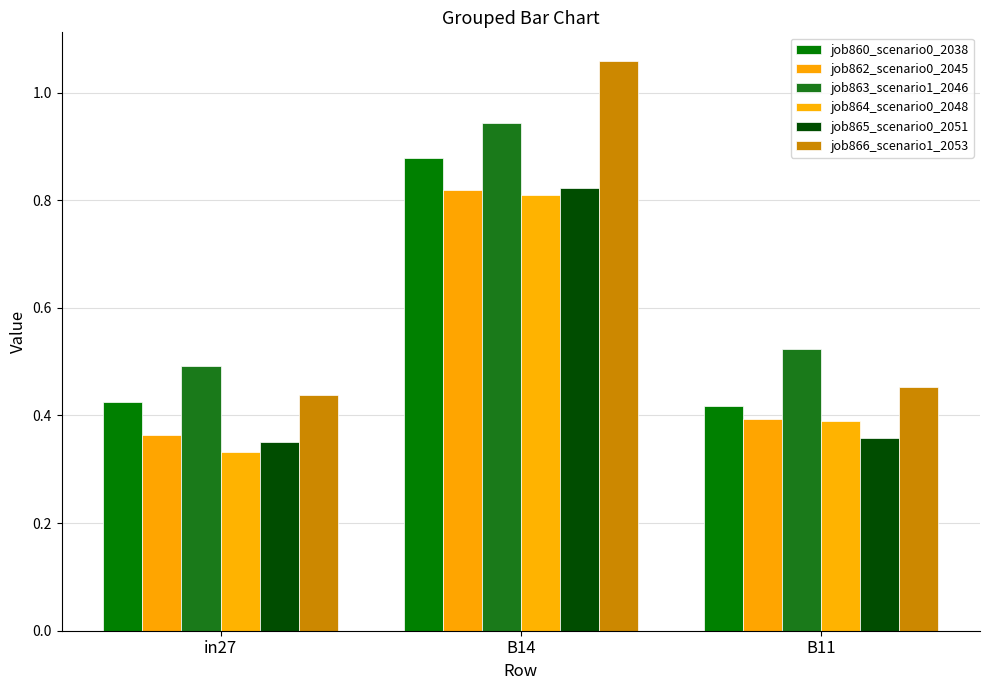

Reading left to right, list all the values displayed in this chart.

job860_scenario0_2038: in27=0.4	B14=0.9	B11=0.4
job862_scenario0_2045: in27=0.4	B14=0.8	B11=0.4
job863_scenario1_2046: in27=0.5	B14=0.9	B11=0.5
job864_scenario0_2048: in27=0.3	B14=0.8	B11=0.4
job865_scenario0_2051: in27=0.4	B14=0.8	B11=0.4
job866_scenario1_2053: in27=0.4	B14=1.1	B11=0.5